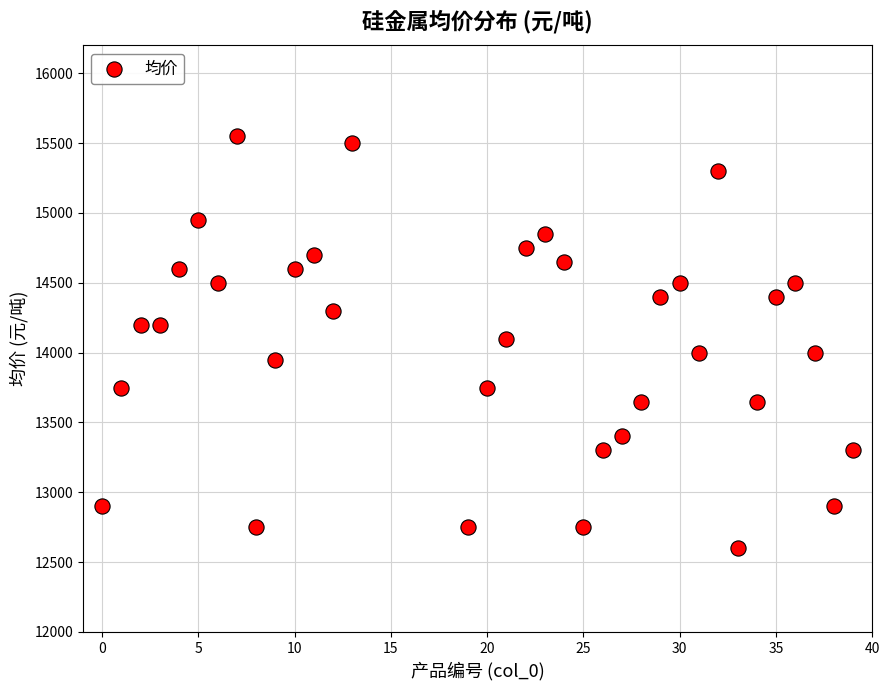

What is the range of Y values (max minus min)?

2950